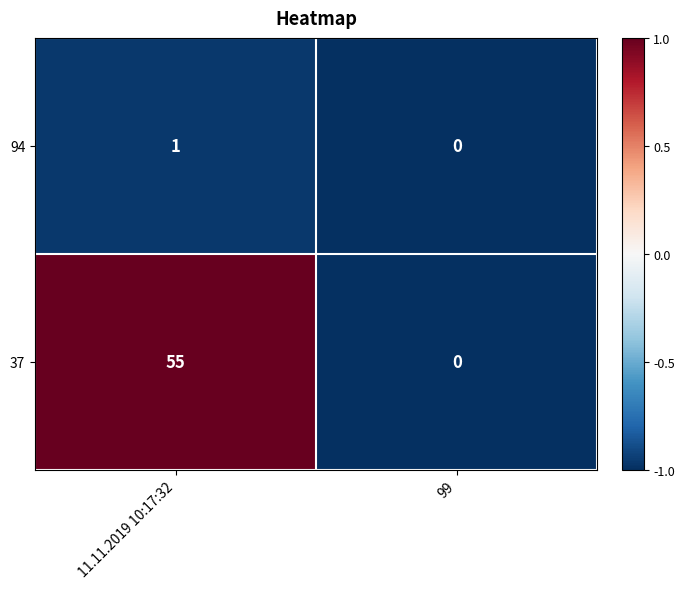

Which category has the highest value in the 37 series?

11.11.2019 10:17:32